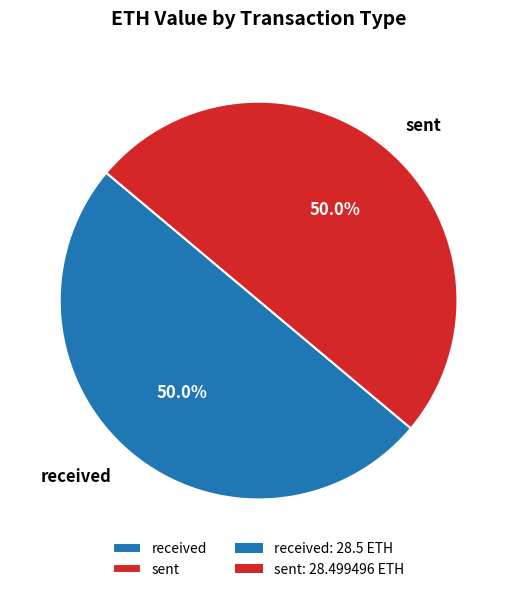

What is the ratio of the value at sent to the value at received?

1.0